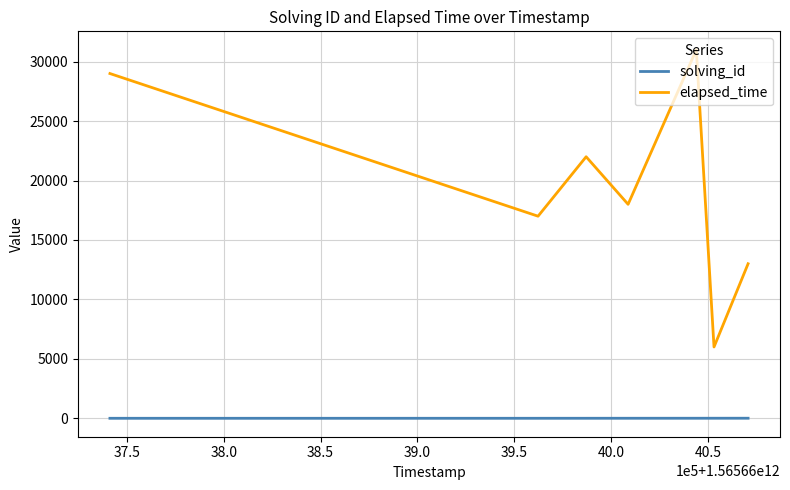

What is the difference between the maximum and minimum values in the elapsed_time series?

25000